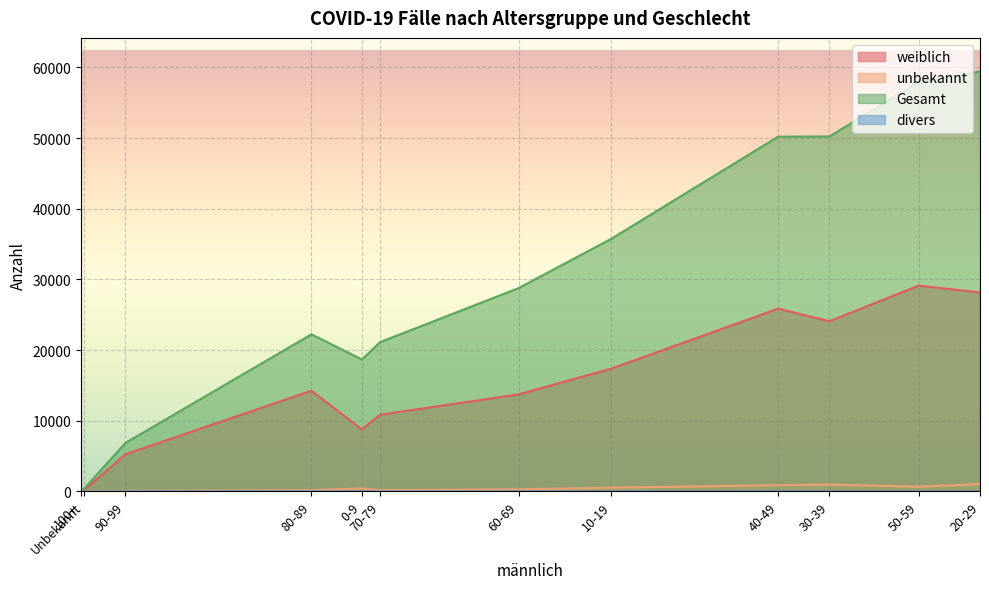

At 80-89, list the series in order from smallest to largest.

divers, unbekannt, weiblich, Gesamt